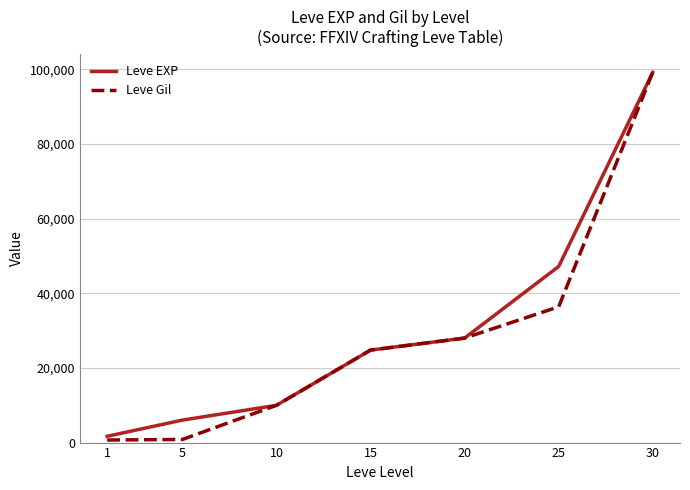

At which label is Leve Gil closest to 49955?

25